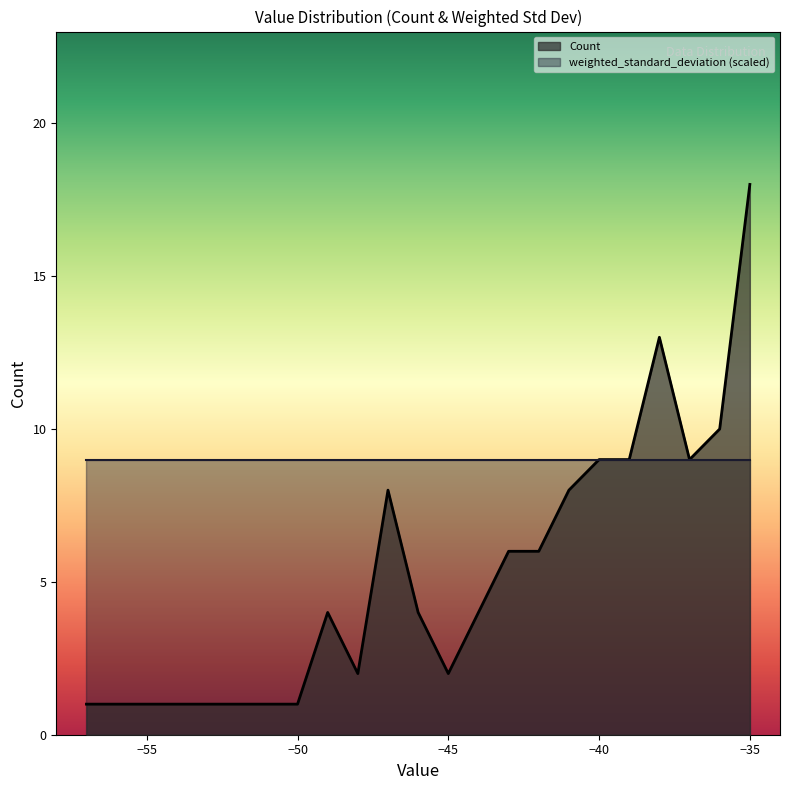

At which category is the sum across all series the highest?

−35